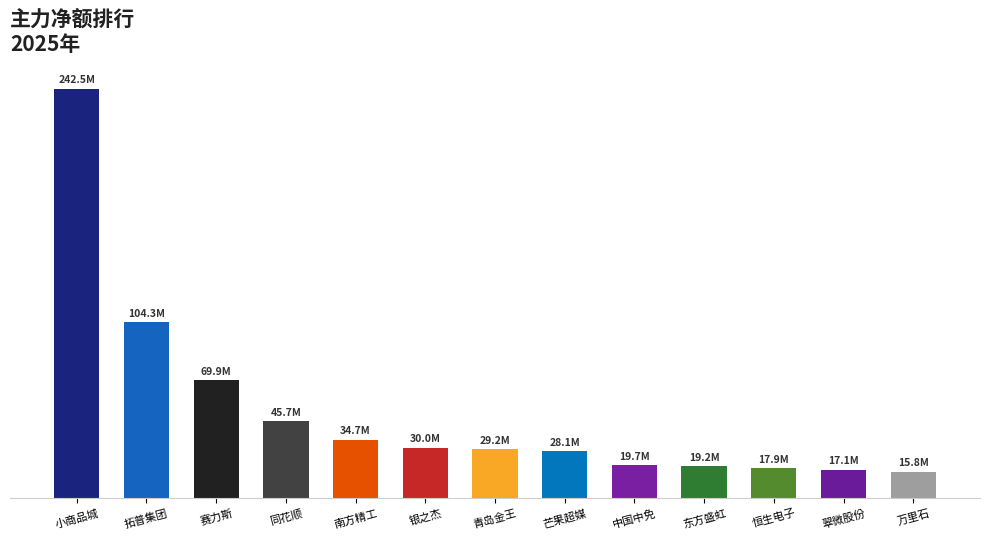

What is the value of the 5th bar from the left?

34679407